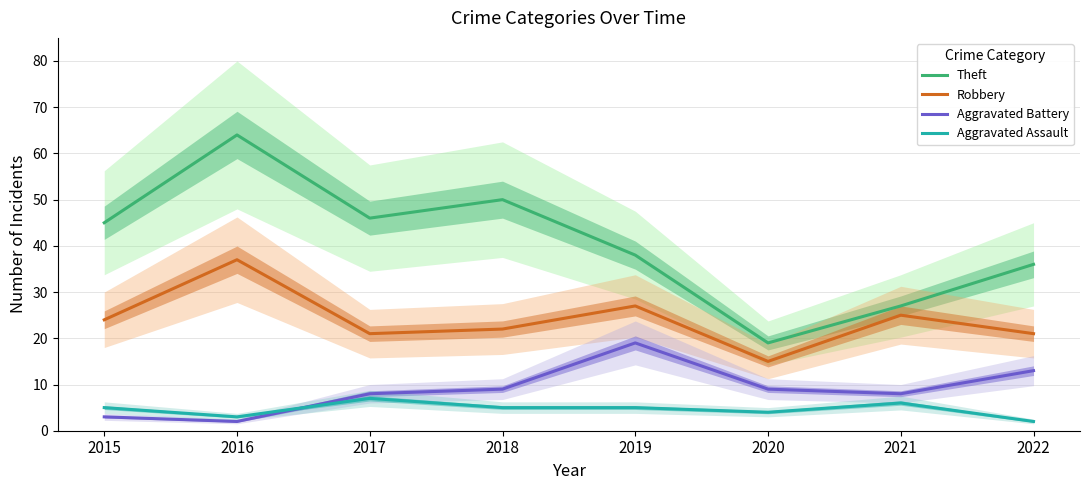

What is the lowest value of the Robbery series?

15